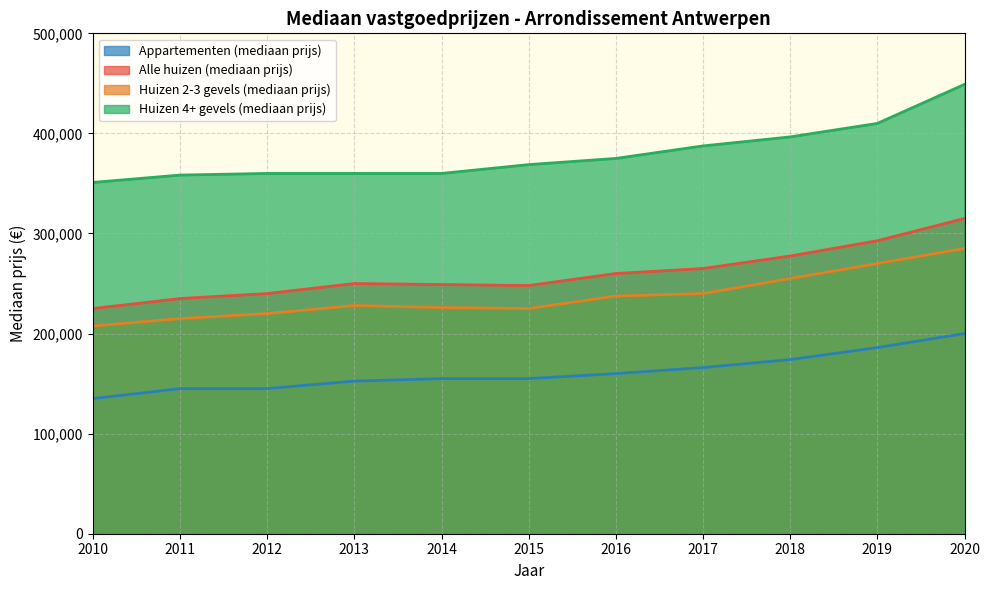

Reading left to right, list all the values displayed in this chart.

Alle huizen (mediaan prijs): 2010=225000	2011=235000	2012=240000	2013=250000	2014=249000	2015=248000	2016=260000	2017=265000	2018=277500	2019=292750	2020=315000
Huizen 2-3 gevels (mediaan prijs): 2010=207500	2011=215000	2012=220000	2013=228000	2014=226000	2015=225000	2016=237500	2017=240000	2018=255000	2019=270000	2020=285000
Huizen 4+ gevels (mediaan prijs): 2010=351000	2011=358375	2012=360000	2013=360000	2014=360000	2015=368825	2016=375000	2017=387500	2018=396500	2019=410000	2020=449000
Appartementen (mediaan prijs): 2010=135000	2011=145000	2012=145000	2013=152500	2014=155000	2015=155000	2016=160000	2017=166000	2018=174000	2019=186000	2020=200000